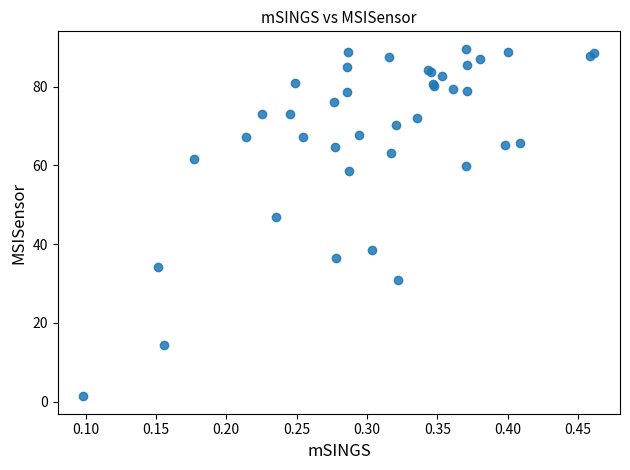

What Y value in the scatter plot is closest to 45?

46.8